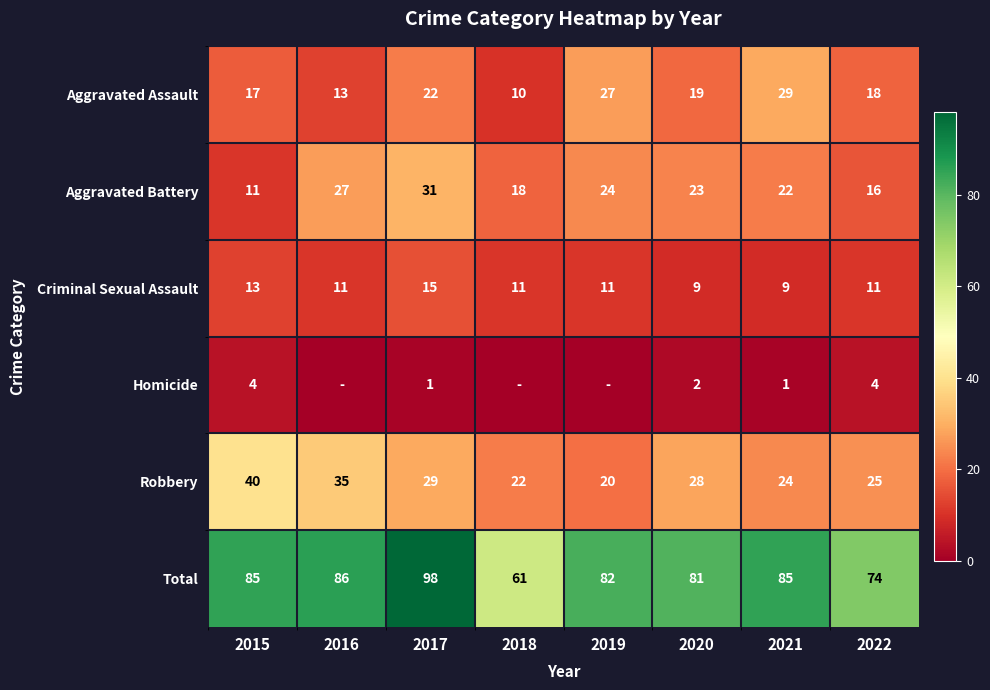

At how many categories does at least one series exceed 33?

8